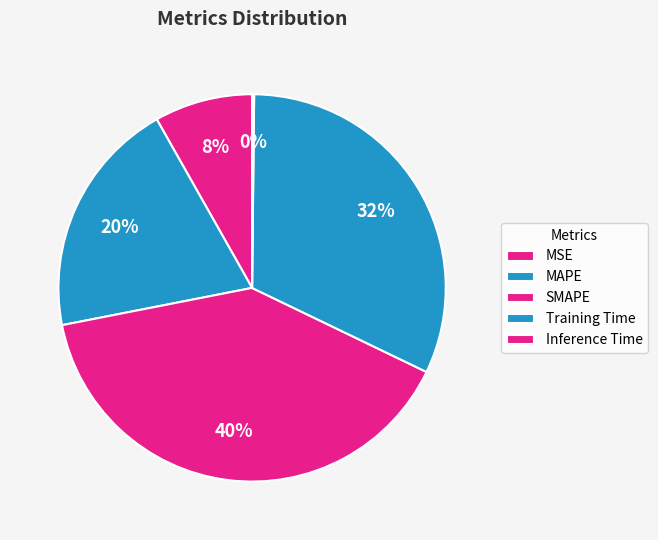

To the nearest percent, what percentage of the pie is Training Time?

32%